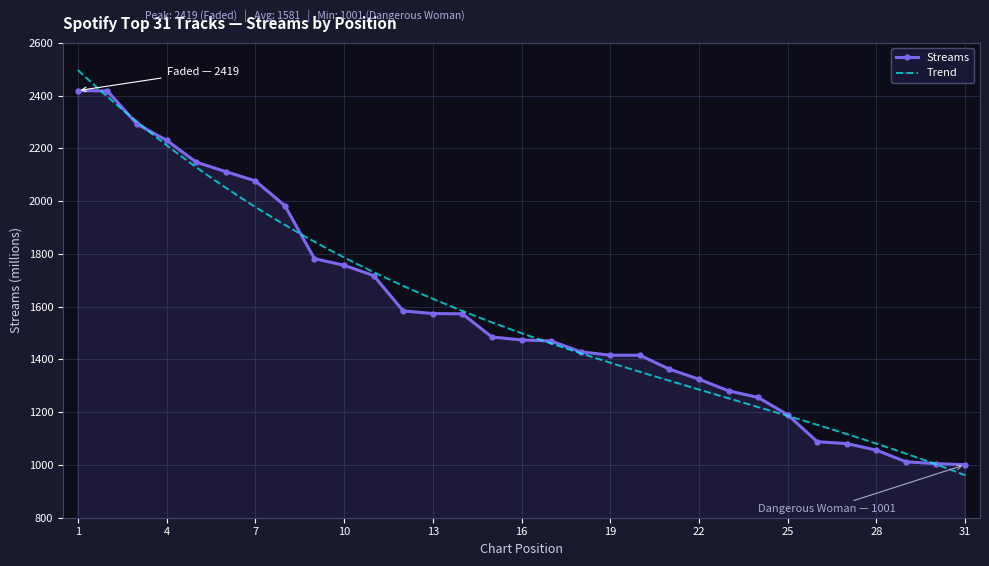

True or false: the data shows 2030 at 15.

False